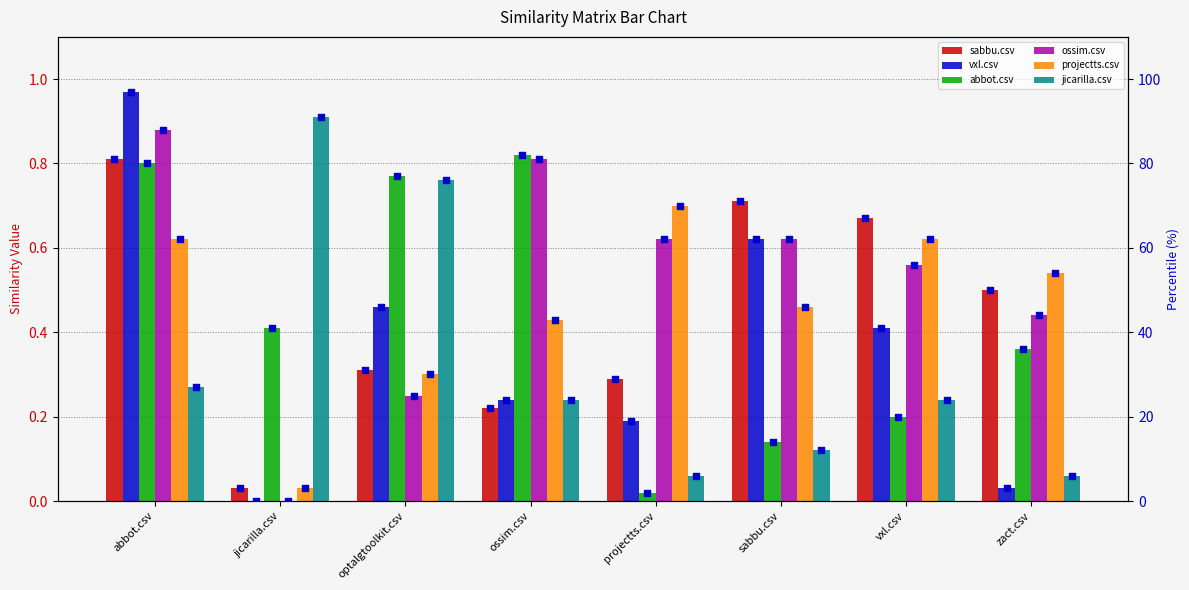

What are all the series names shown in the legend?

sabbu.csv, vxl.csv, abbot.csv, ossim.csv, projectts.csv, jicarilla.csv